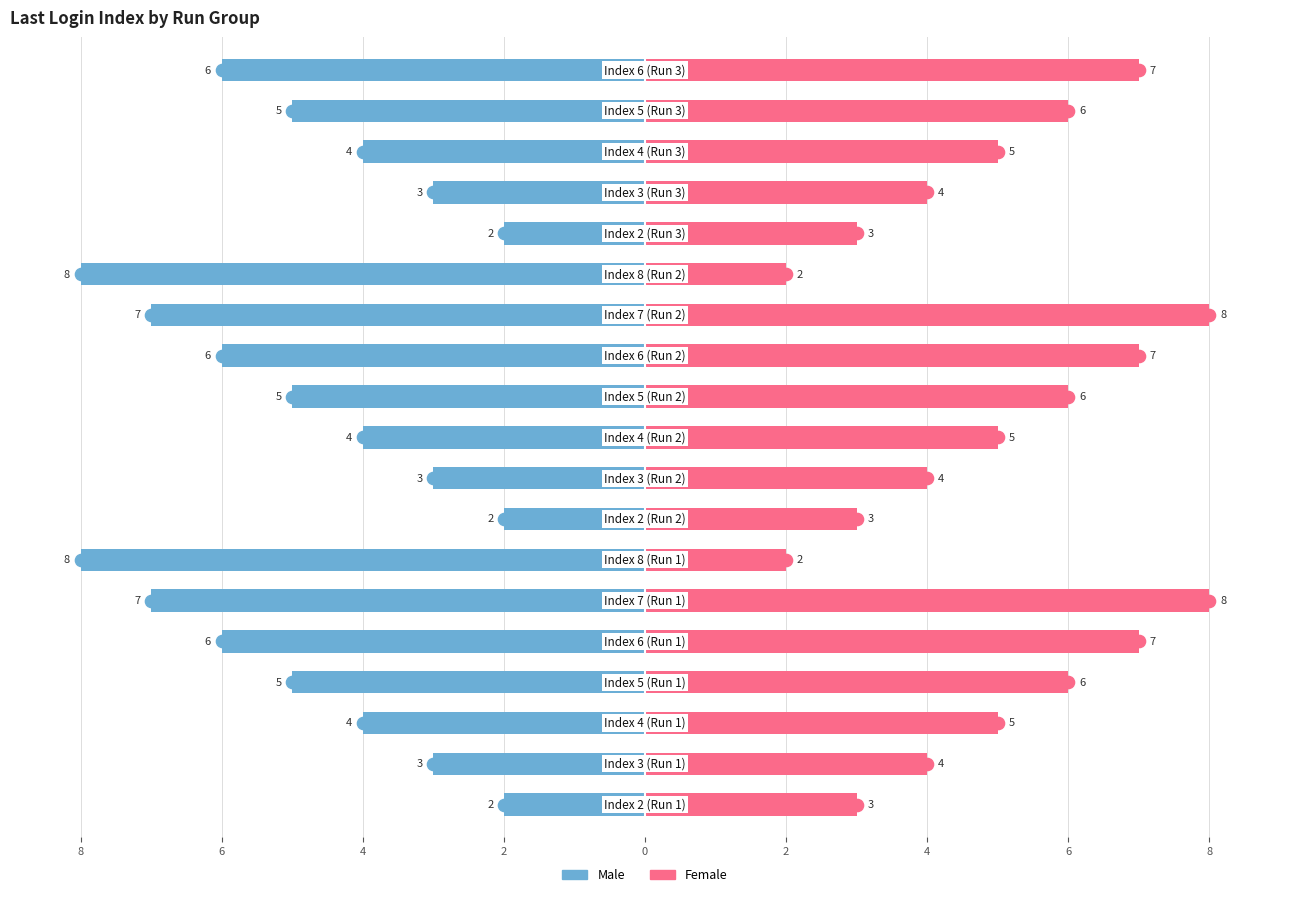

Is the value of Male at 13 greater than the value of Female at 11?

No